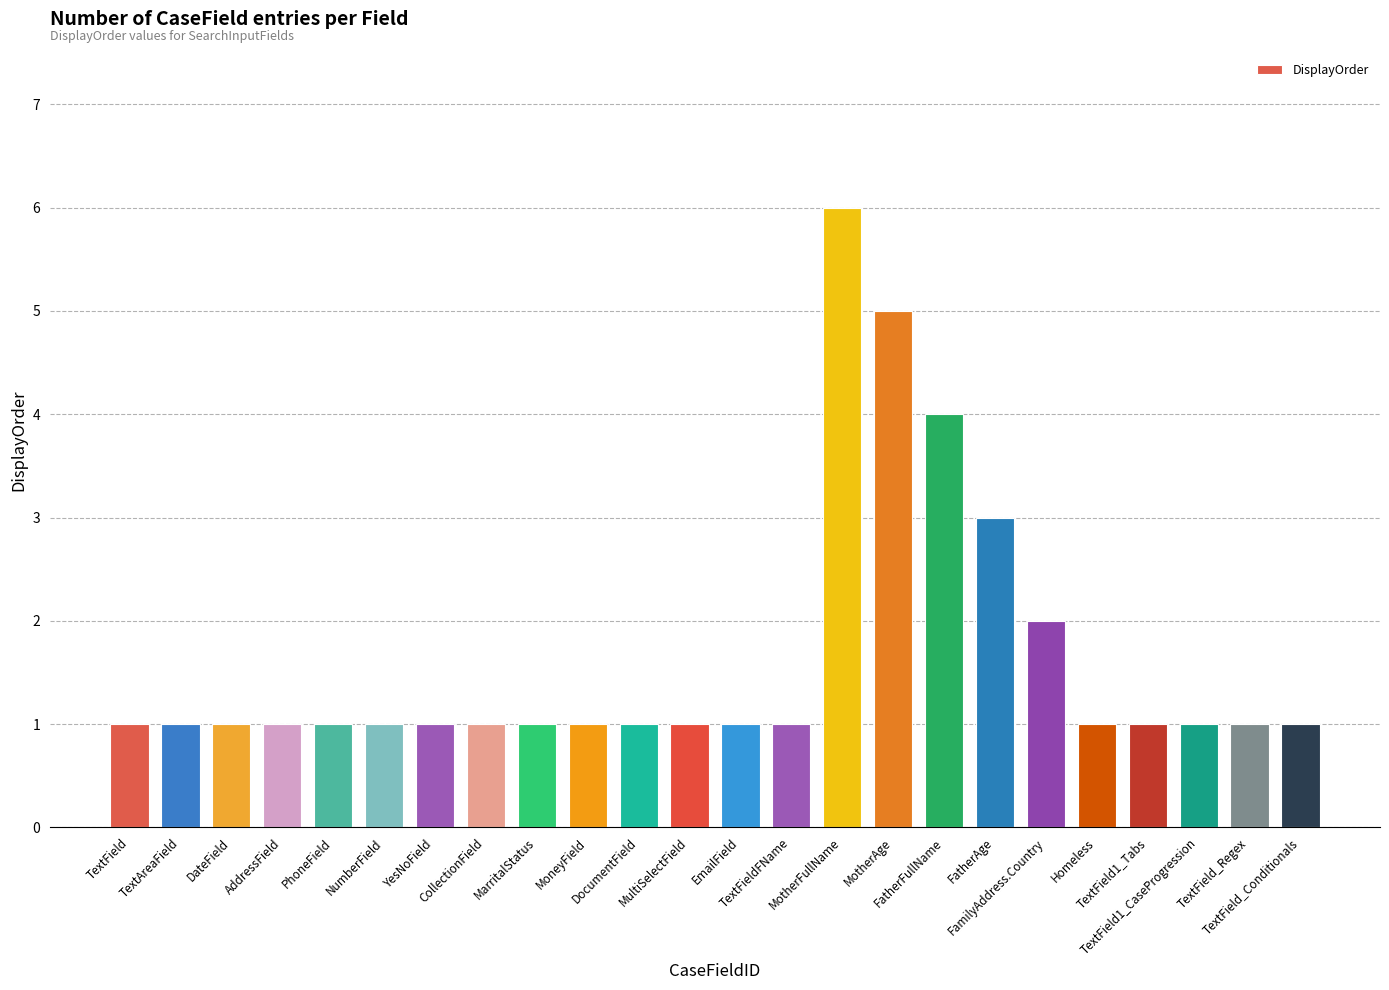

What is the ratio of the value at TextFieldFName to the value at DateField?

1.0